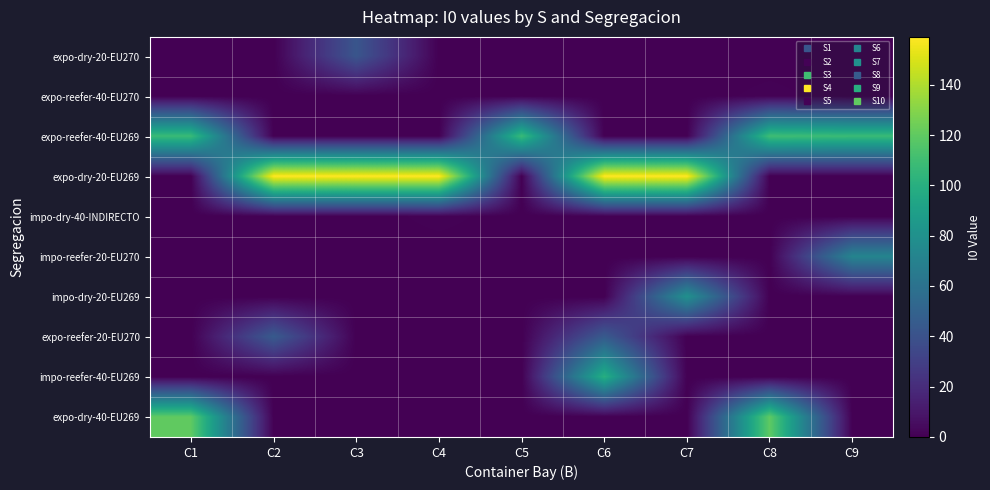

Which series has the largest total across all categories?

expo-dry-20-EU269